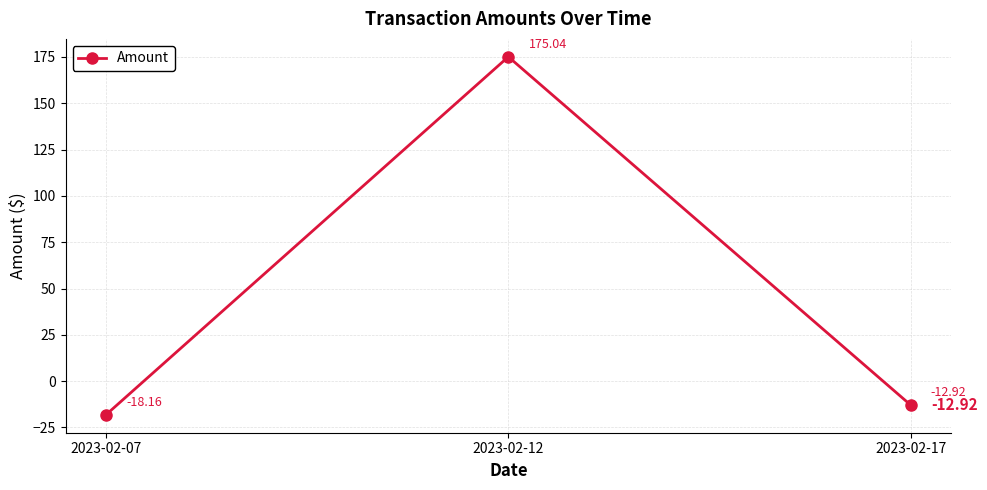

What is the change in value from 2023-02-12 to 2023-02-17?

-188.0